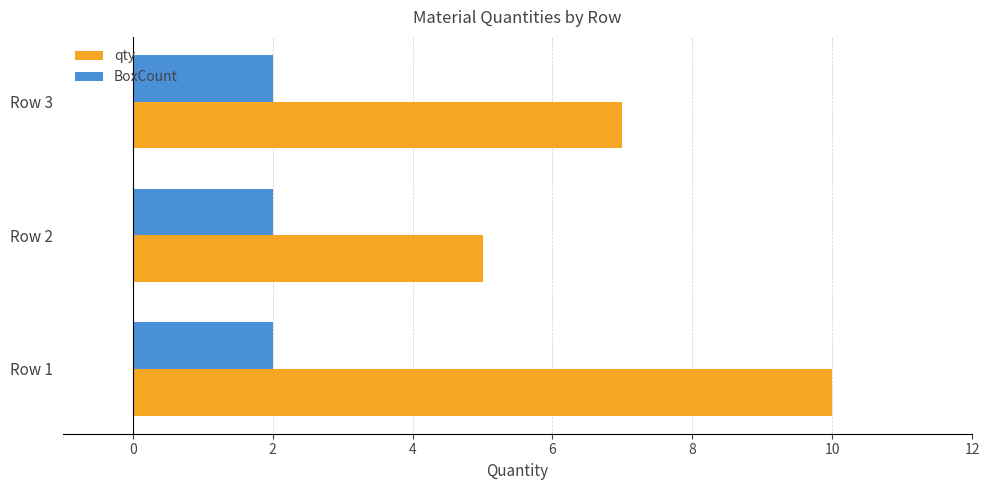

Which series has the largest total across all categories?

qty